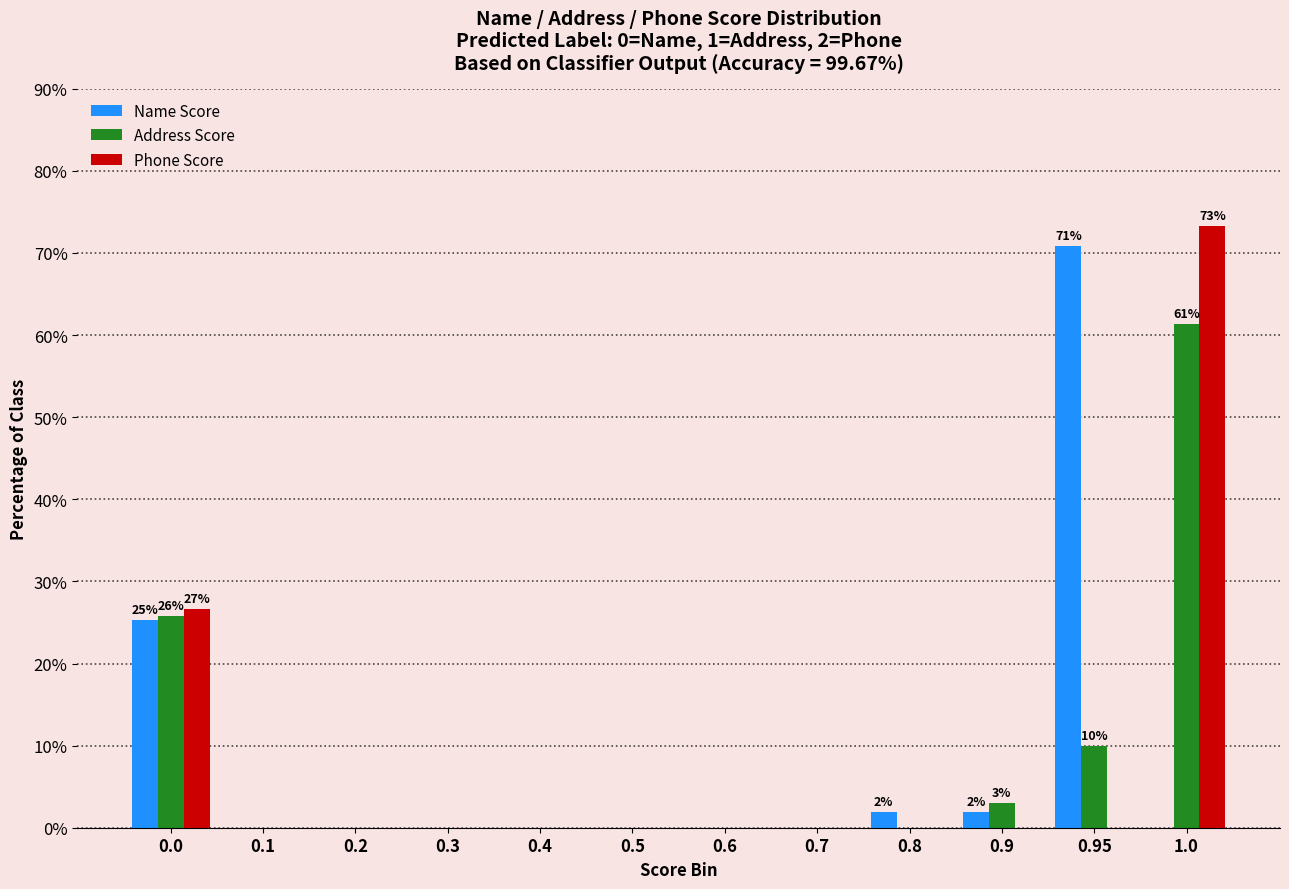

The value of Name Score at 1.0 is -38.1. True or false?

False